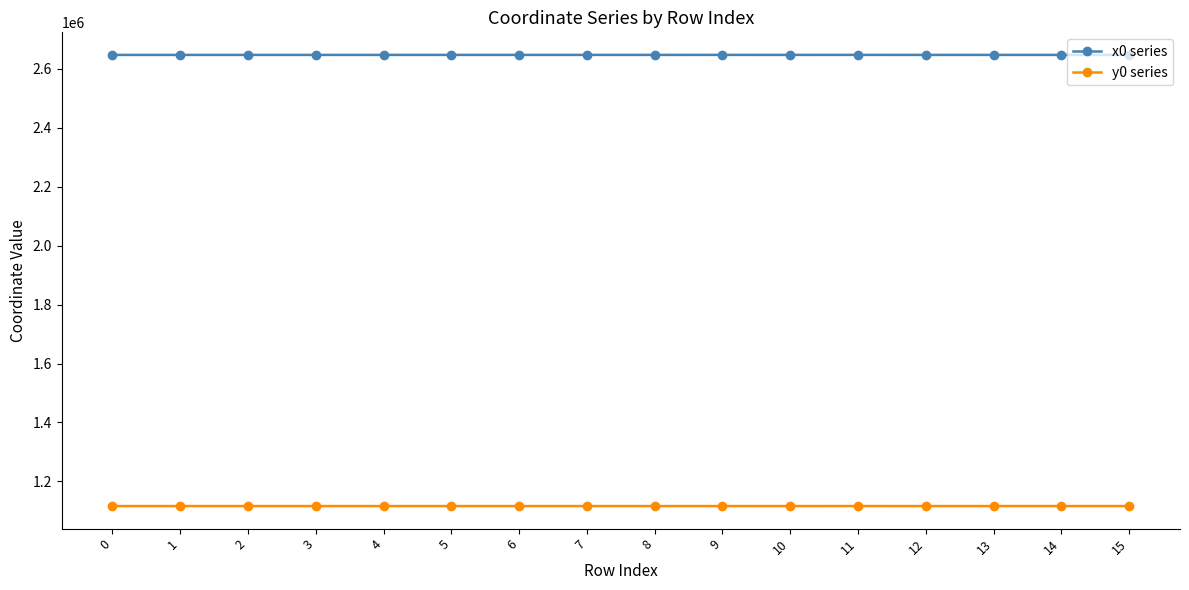

How many distinct data groups are displayed?

2